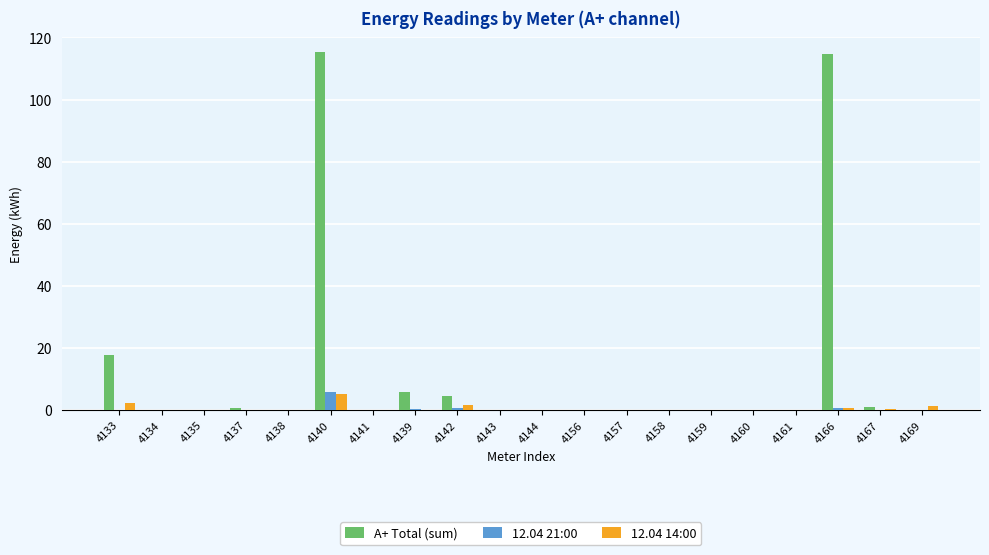

At which label is А+ Total (sum) closest to 57?

4133